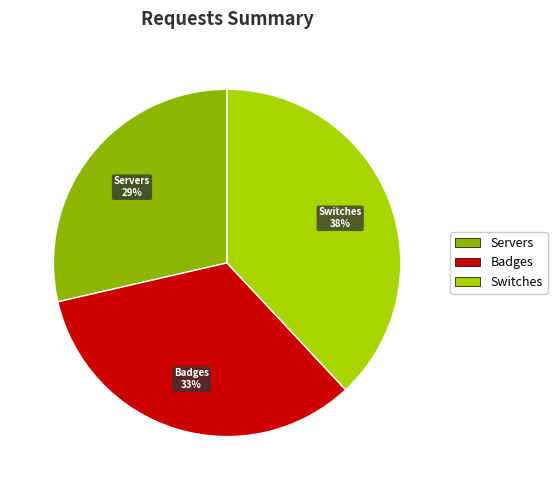

Does Badges represent more than half of the total?

No